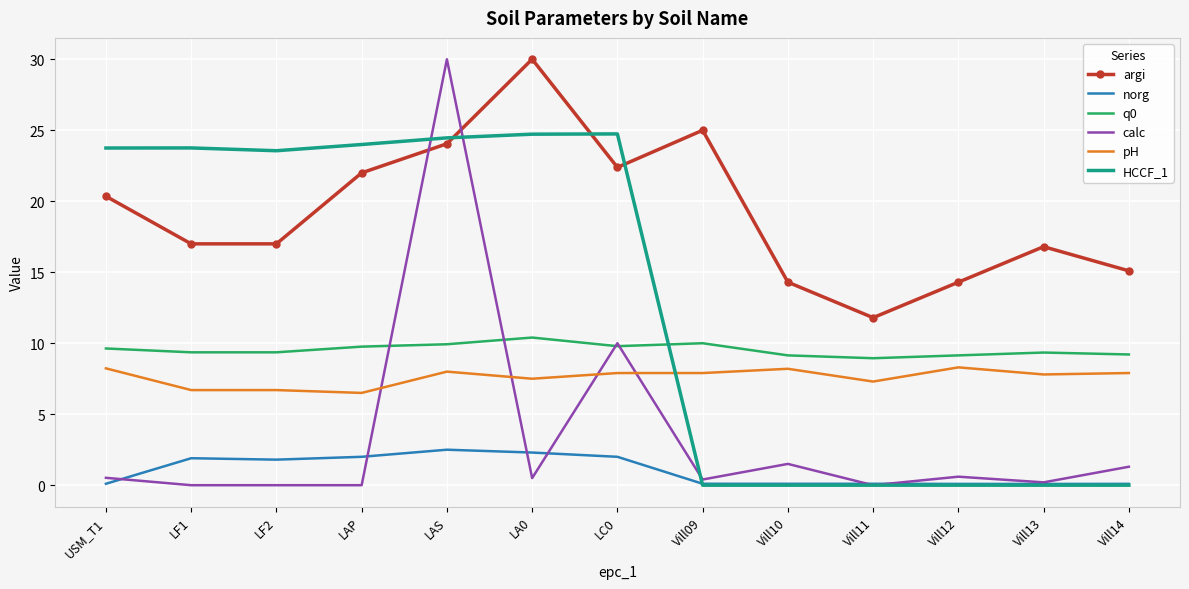

At which label does calc reach its peak?

LAS